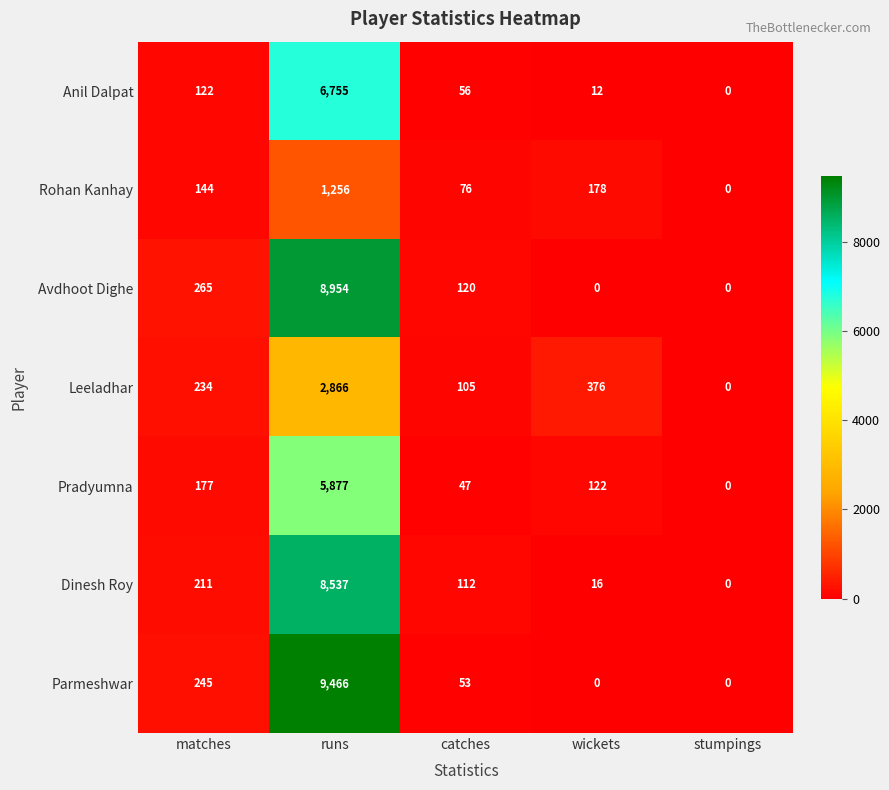

Is it true that Leeladhar equals 2866 at runs?

True